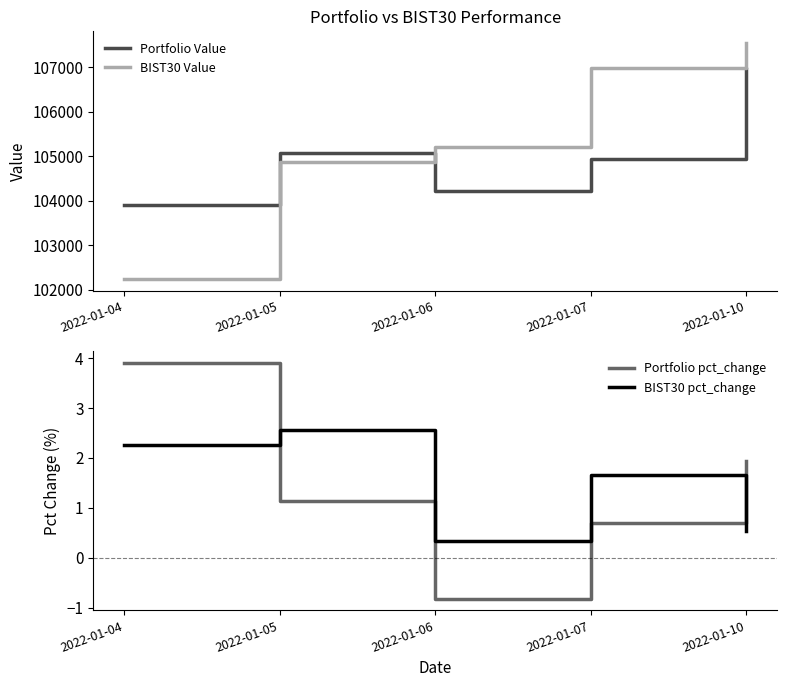

Reading left to right, list all the values displayed in this chart.

Portfolio Value: 103906.5	105081.4	104219.4	104939.7	106969.0
BIST30 Value: 102251.7	104873.2	105219.3	106973.2	107542.1
Portfolio pct_change: 3.9	1.1	-0.8	0.7	1.9
BIST30 pct_change: 2.3	2.6	0.3	1.7	0.5